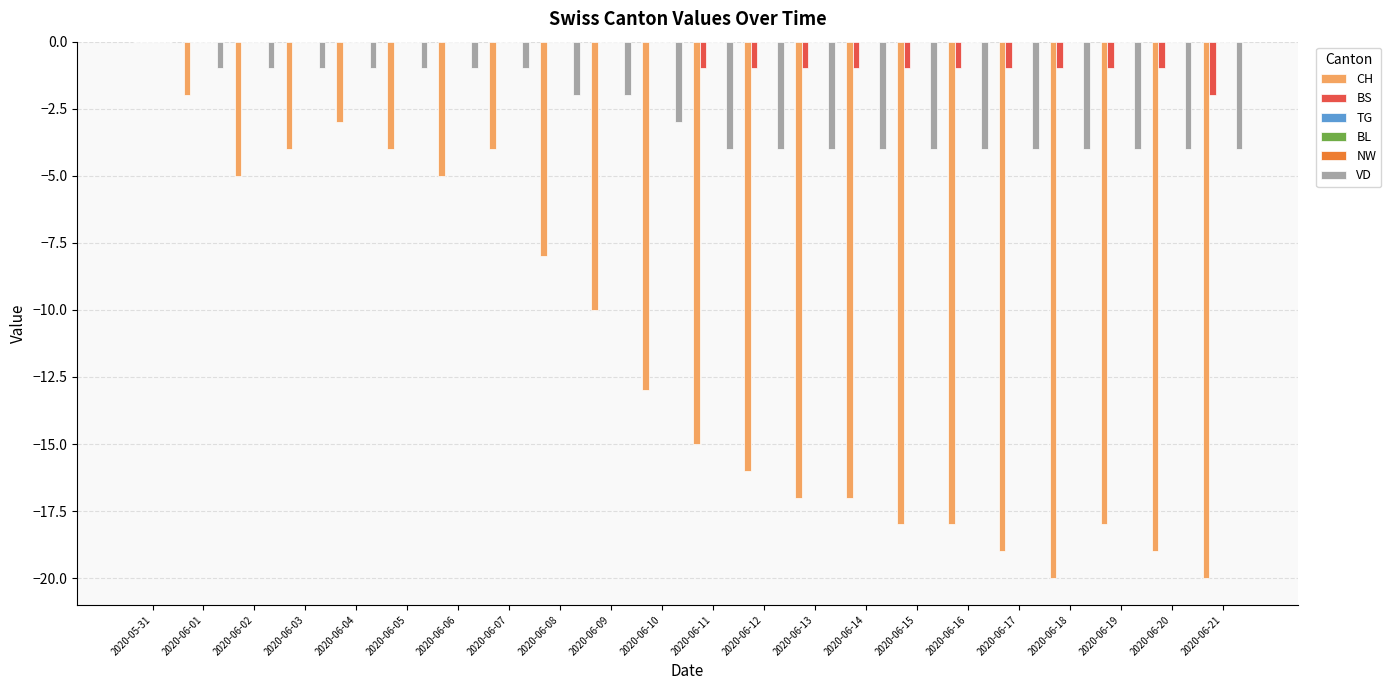

What is the difference between the second highest and second lowest values in the VD series?

3